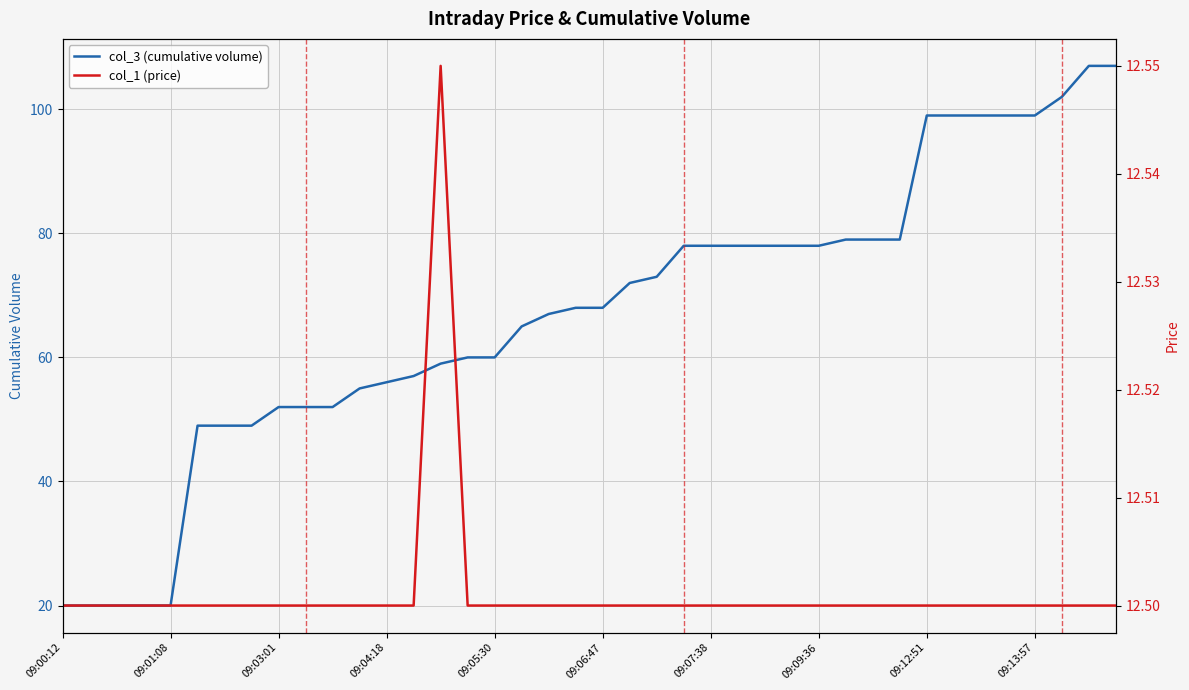

What is the minimum value for col_3 (cumulative volume)?

20